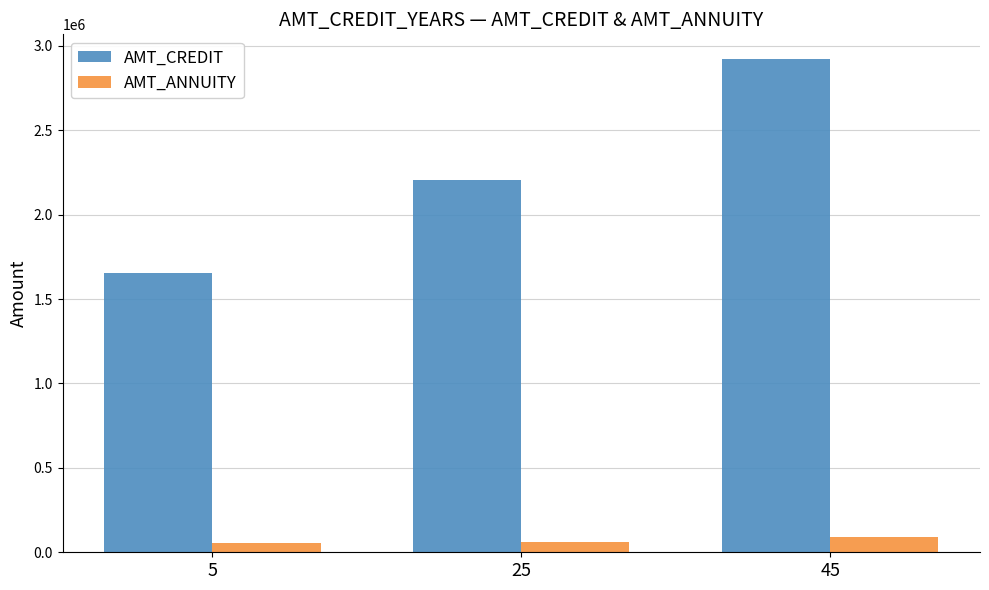

What is the average value of the AMT_CREDIT series?

2260257.0